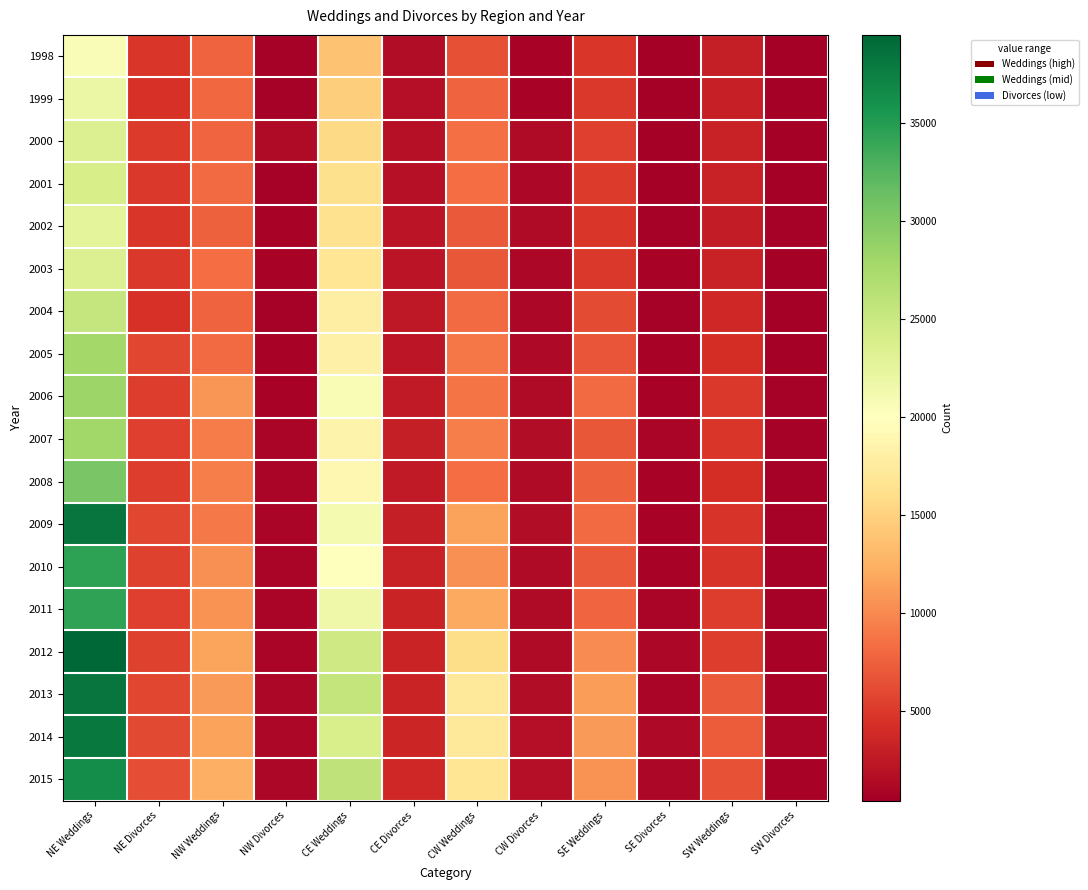

At which category is the sum across all series the highest?

NE Weddings